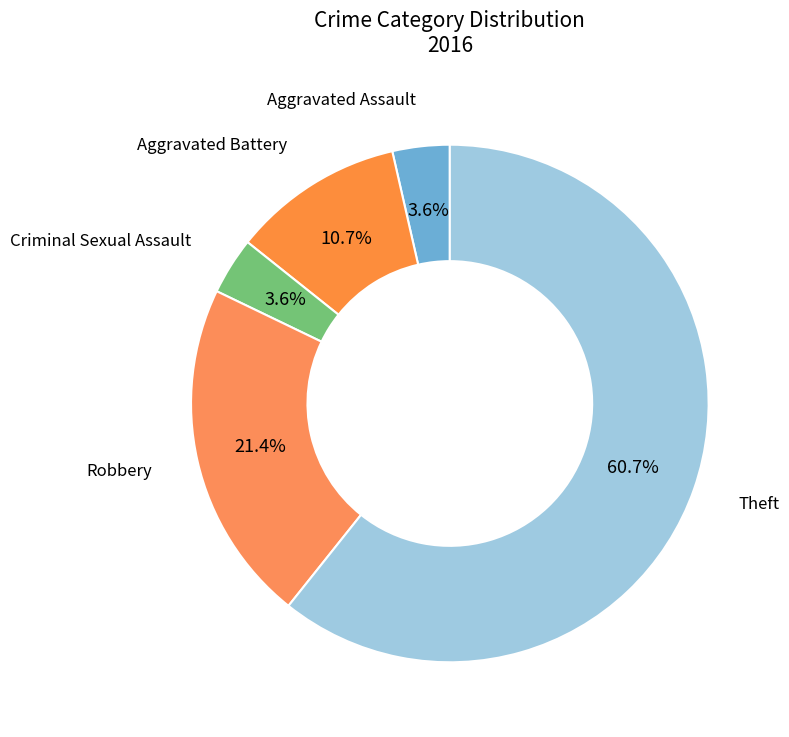

Count the number of slices in the pie.

5